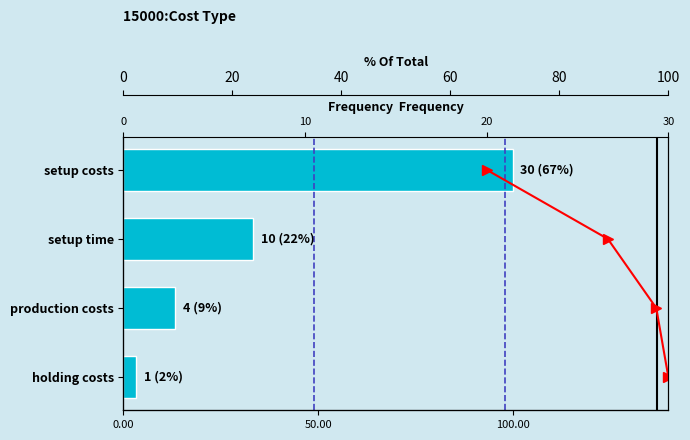

What is the sum of the cumulative % values at 100.00 and 0.00?

2